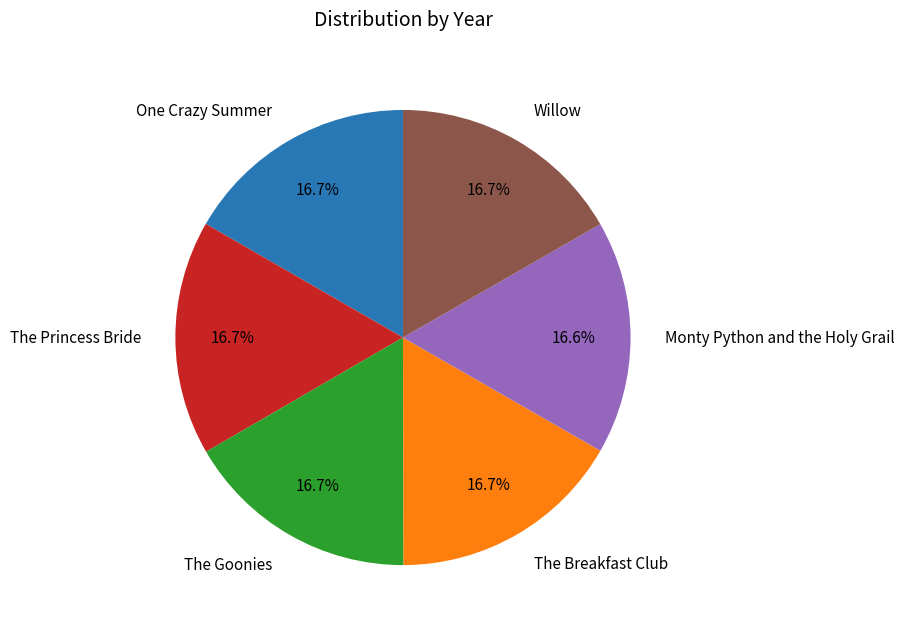

Does Willow account for over 50% of the chart?

No